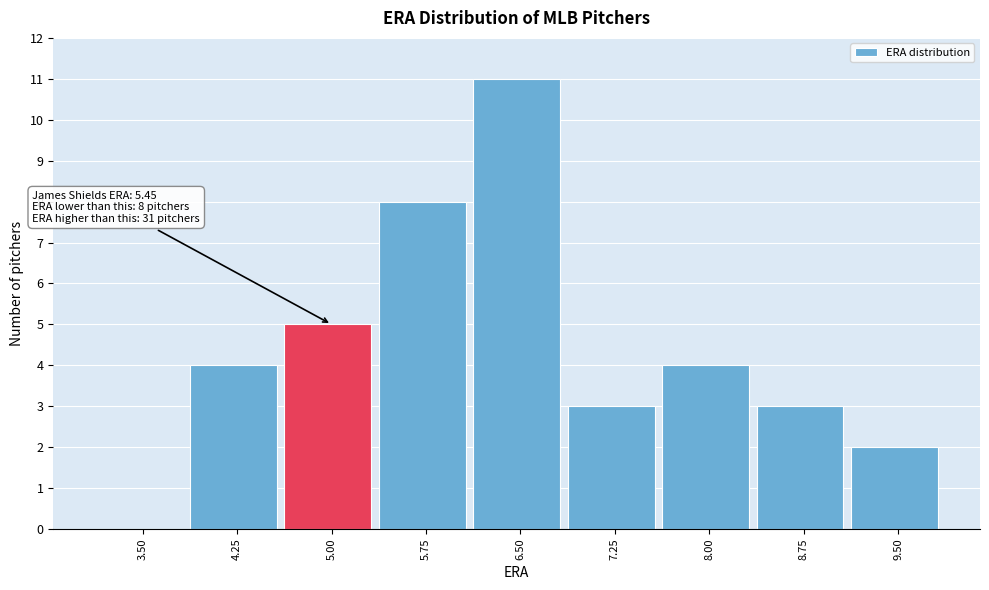

Reading left to right, list all the values displayed in this chart.

3.50=0	4.25=4	5.00=5	5.75=8	6.50=11	7.25=3	8.00=4	8.75=3	9.50=2